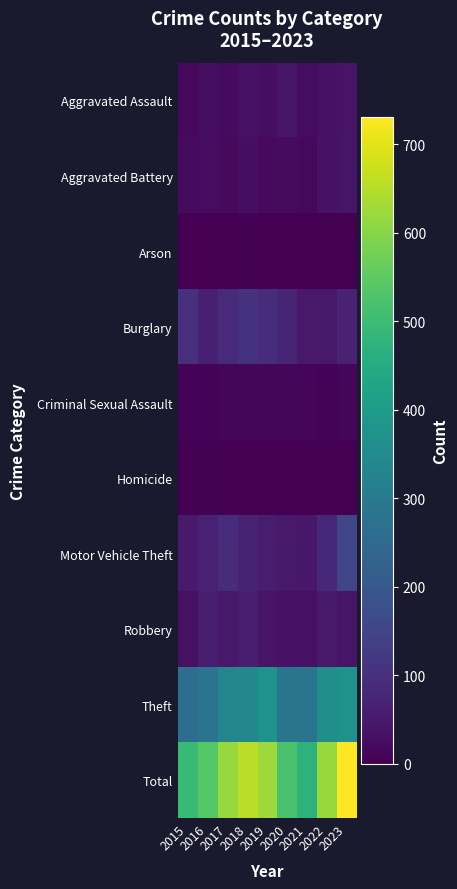

At 2020, list the series in order from largest to smallest.

Total, Theft, Burglary, Motor Vehicle Theft, Aggravated Assault, Robbery, Aggravated Battery, Criminal Sexual Assault, Homicide, Arson